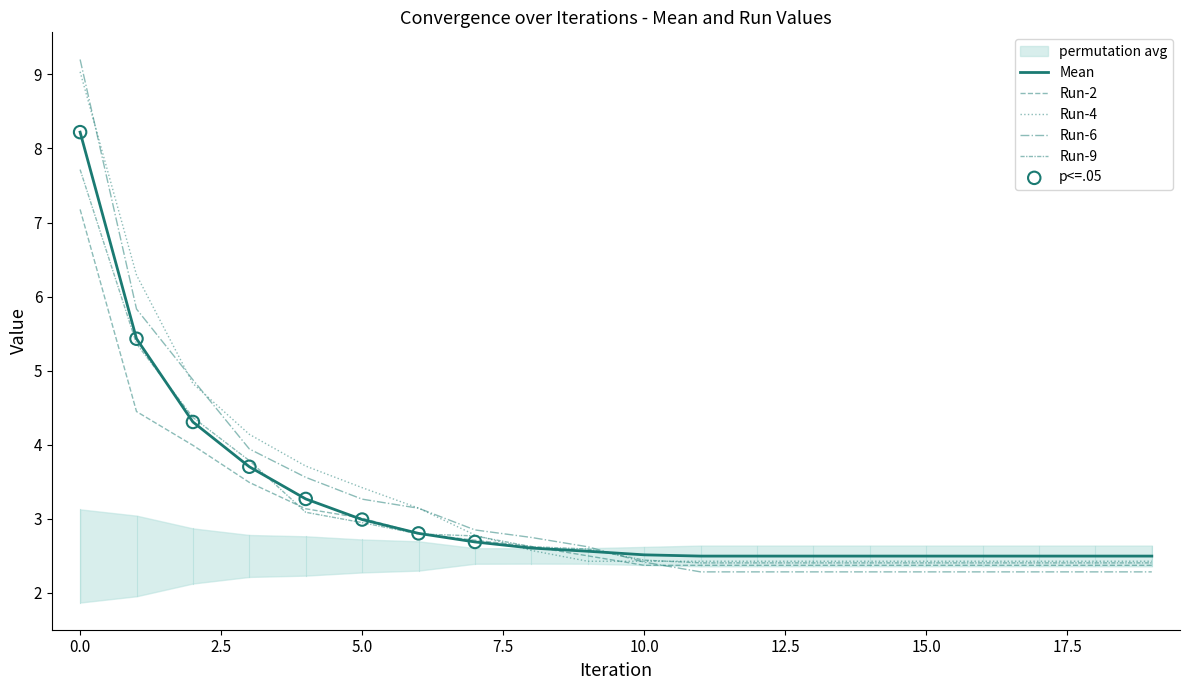

Which series has the largest Y range (max minus min)?

Run-6